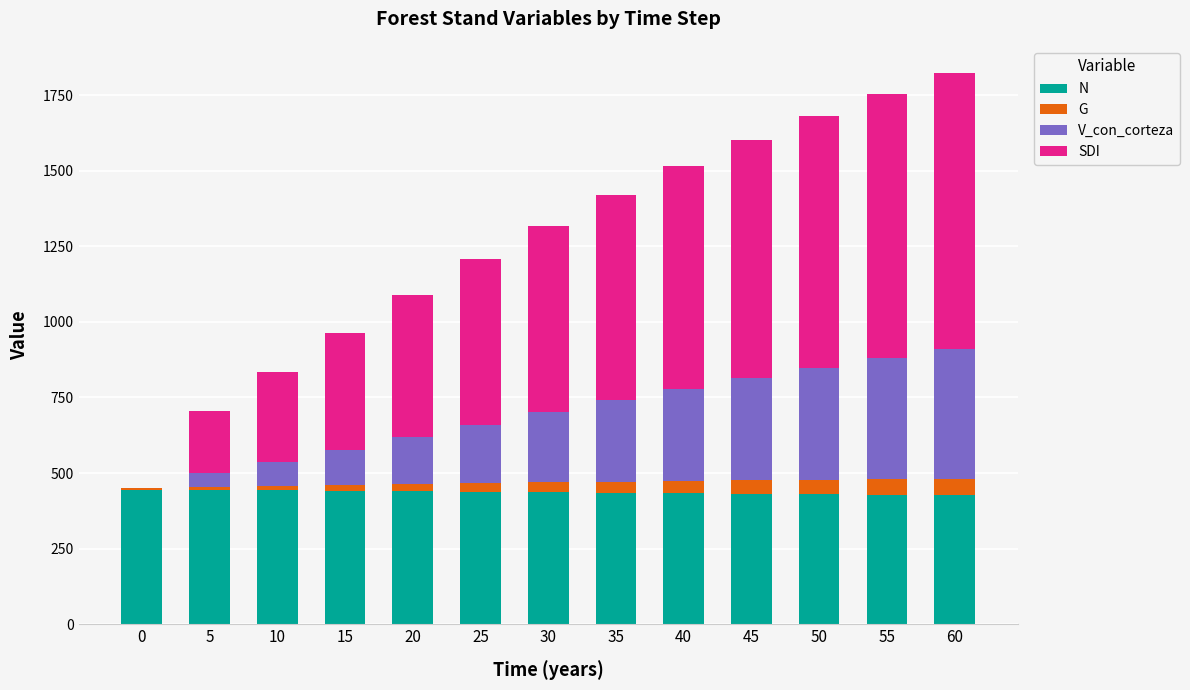

The N series shows 430.5 at 50. True or false?

True